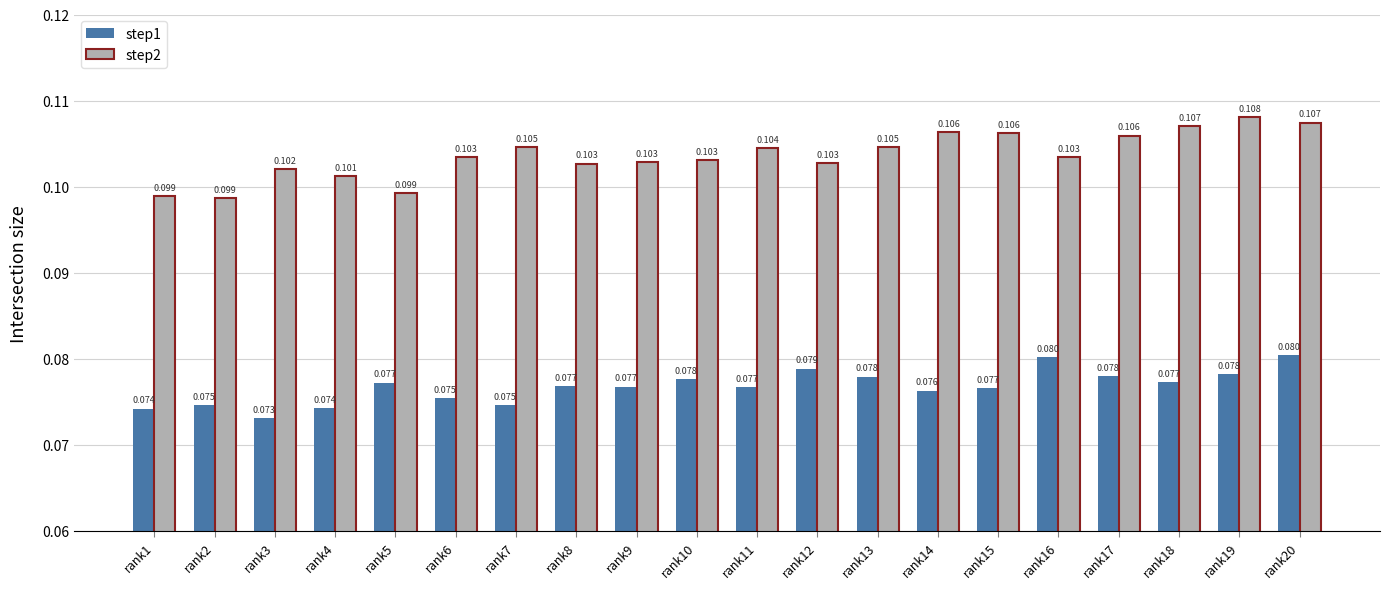

Rank the series by their maximum value, from highest to lowest.

step2, step1